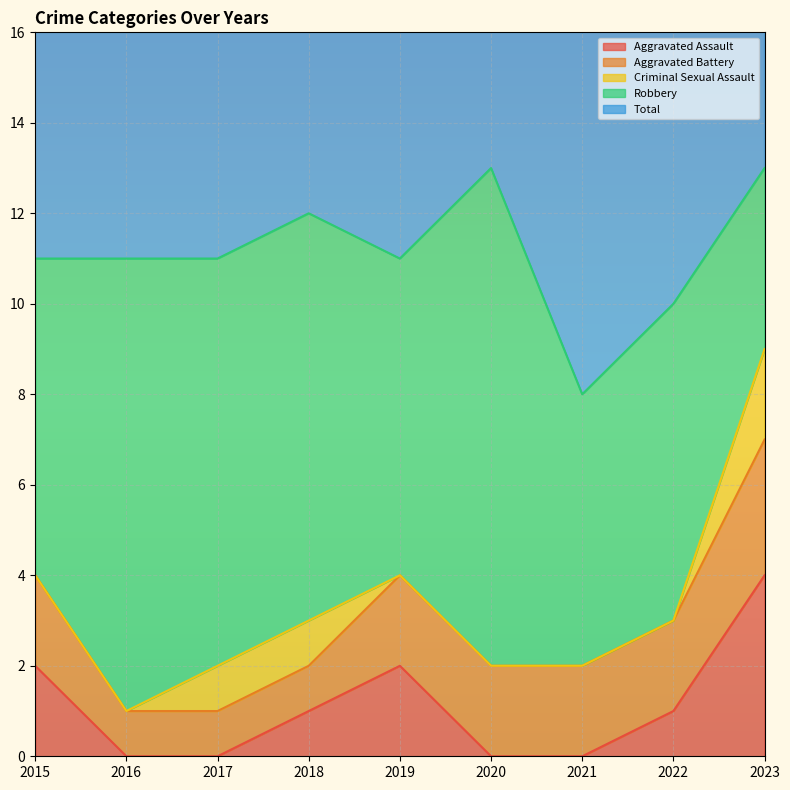

How many values in Aggravated Assault are above zero?

5